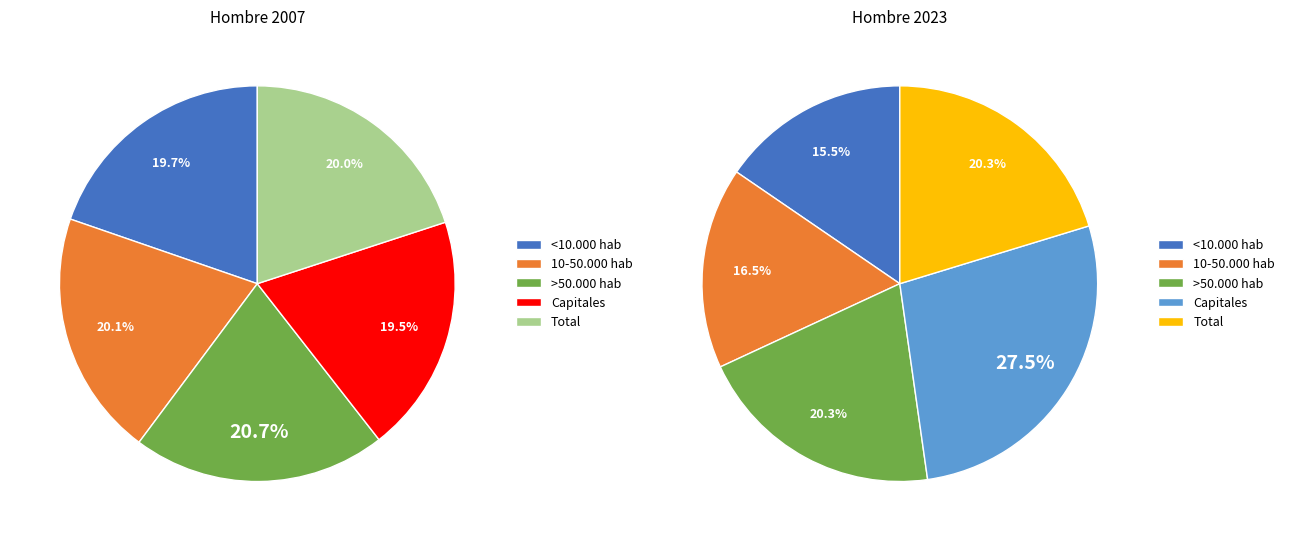

To the nearest percent, what percentage of the pie is 2?

20%